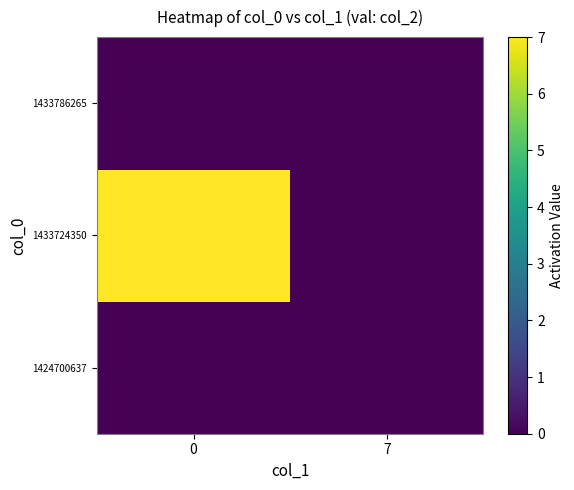

Reading left to right, extract all data points from this chart.

1424700637: 0=0	7=0
1433724350: 0=7	7=0
1433786265: 0=0	7=0